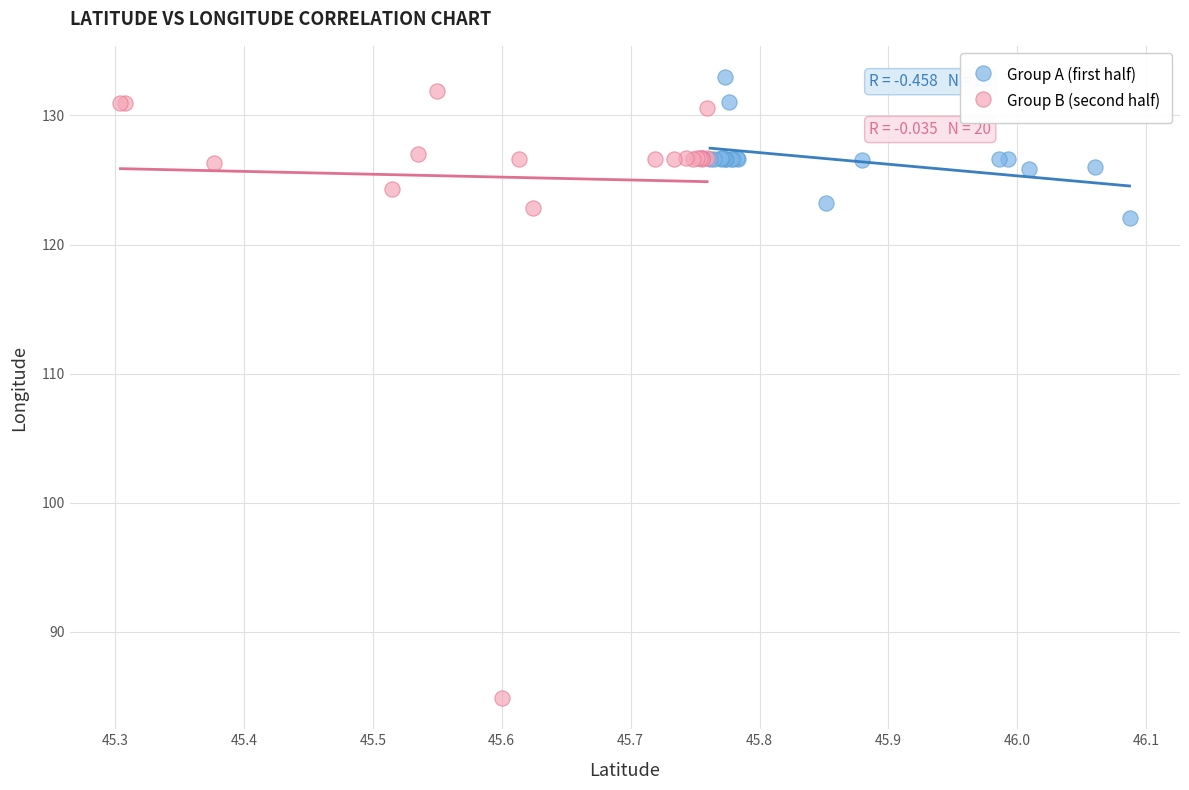

Which series has the largest Y range (max minus min)?

Group B (second half)